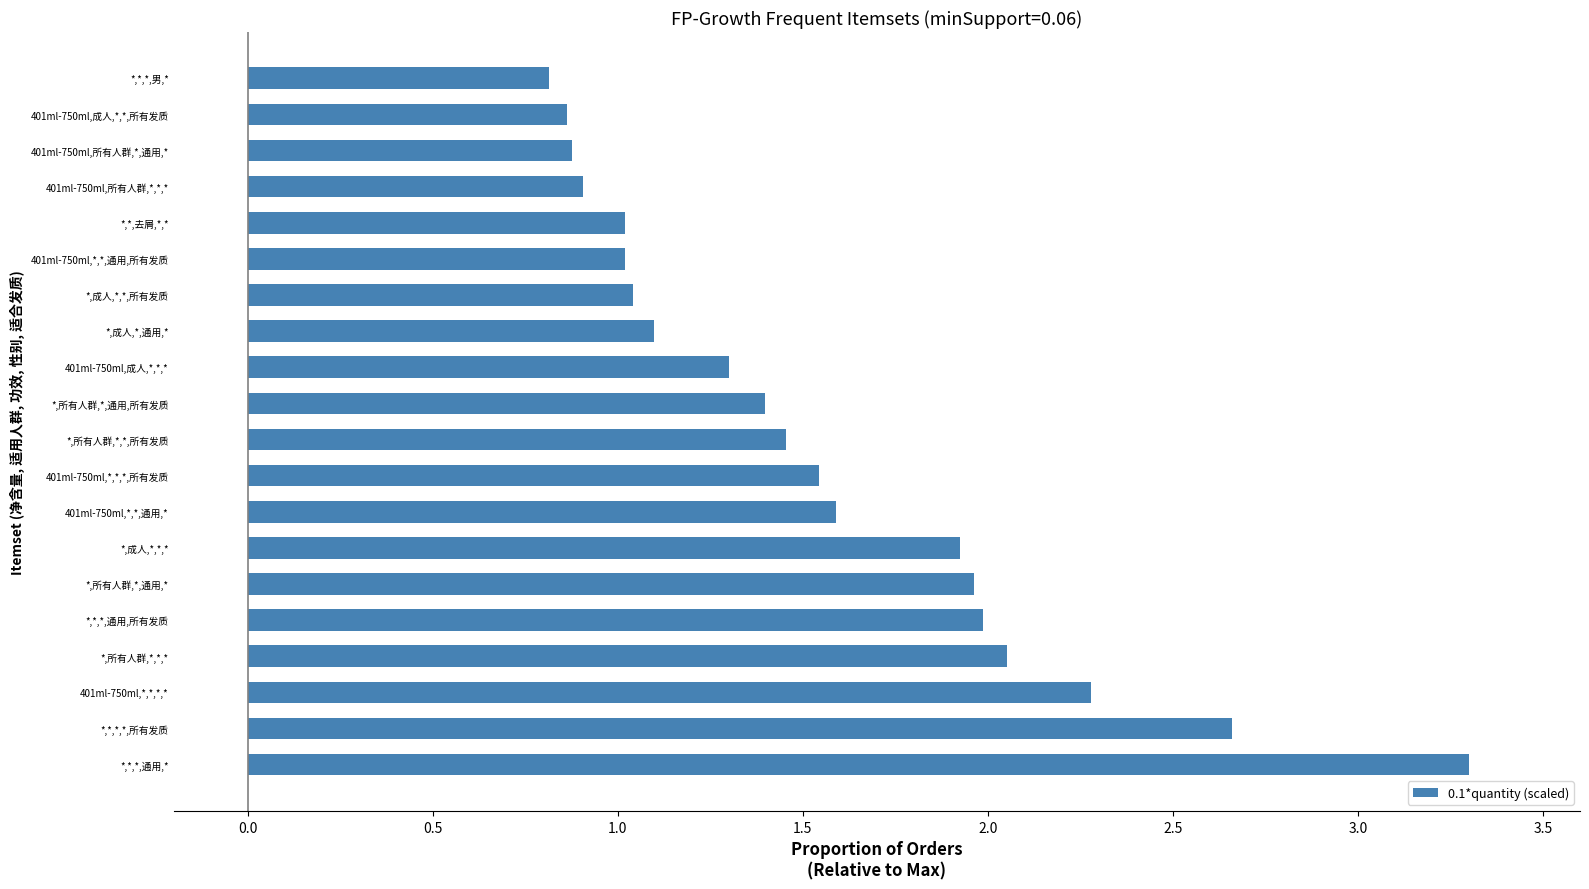

What is the change in value from *,*,*,通用,* to 401ml-750ml,所有人群,*,通用,*?

-2.4